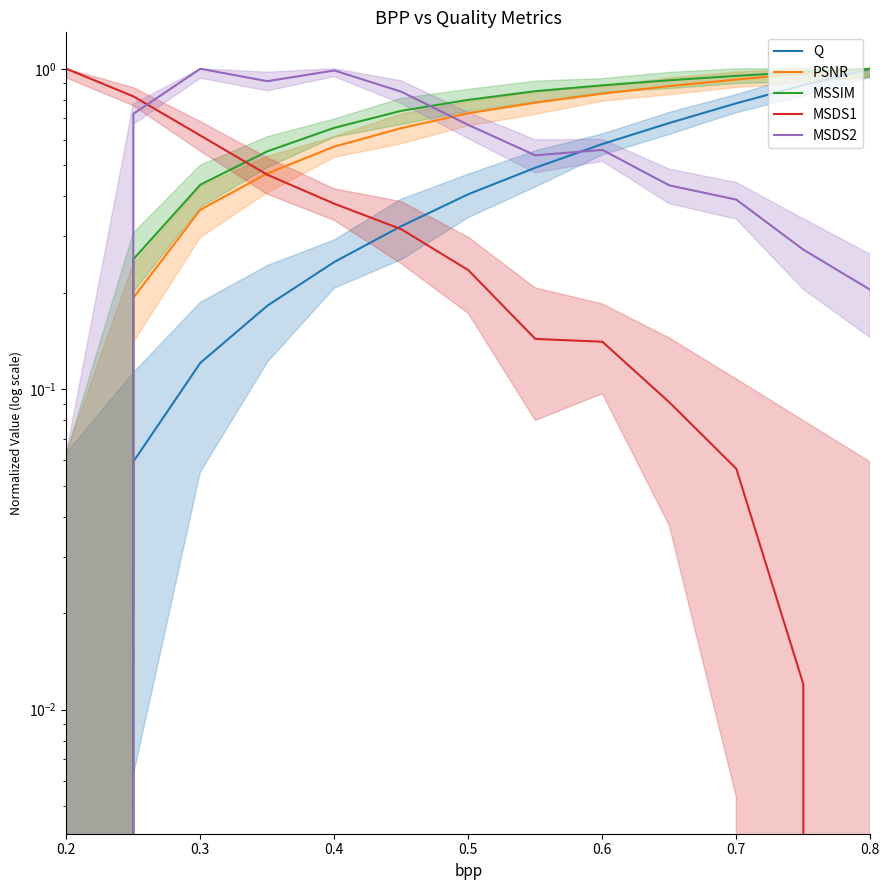

What is the difference between the PSNR values at 0.7 and 0.2?

0.9